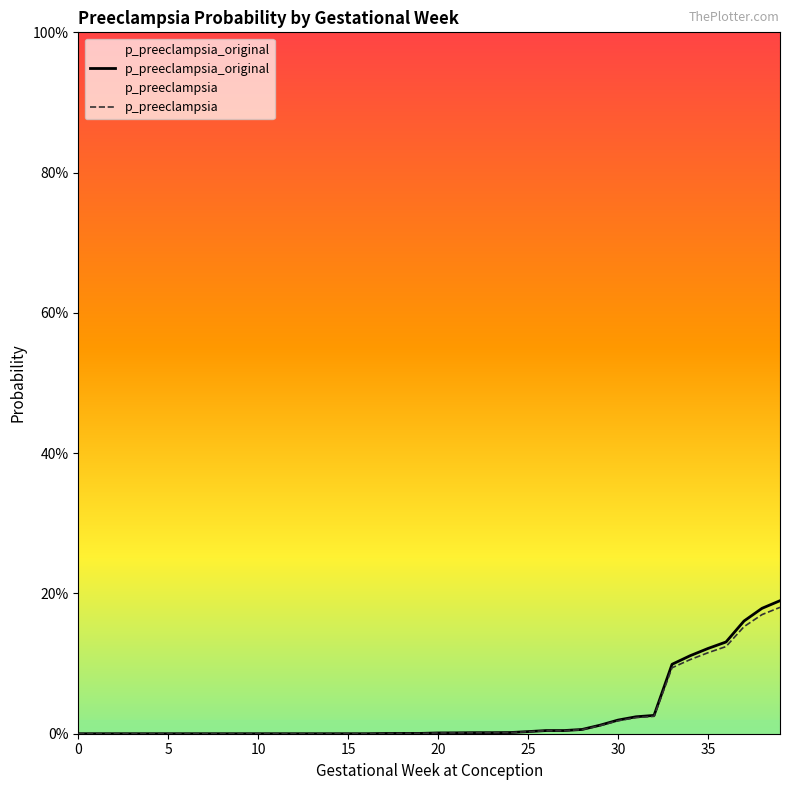

What is the label of the 22nd point from the left?

21